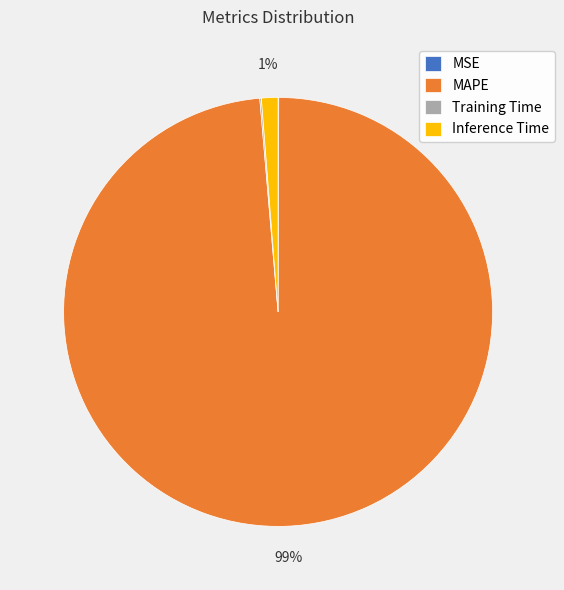

What percentage is the MAPE slice, to the nearest percent?

99%